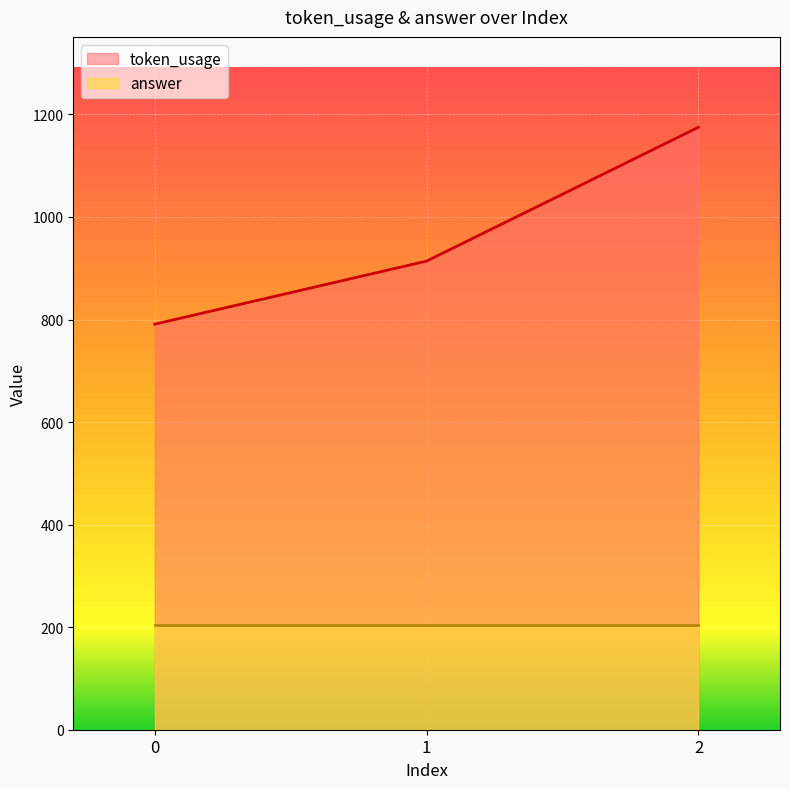

Is it true that the value at 1 is 1292?

False